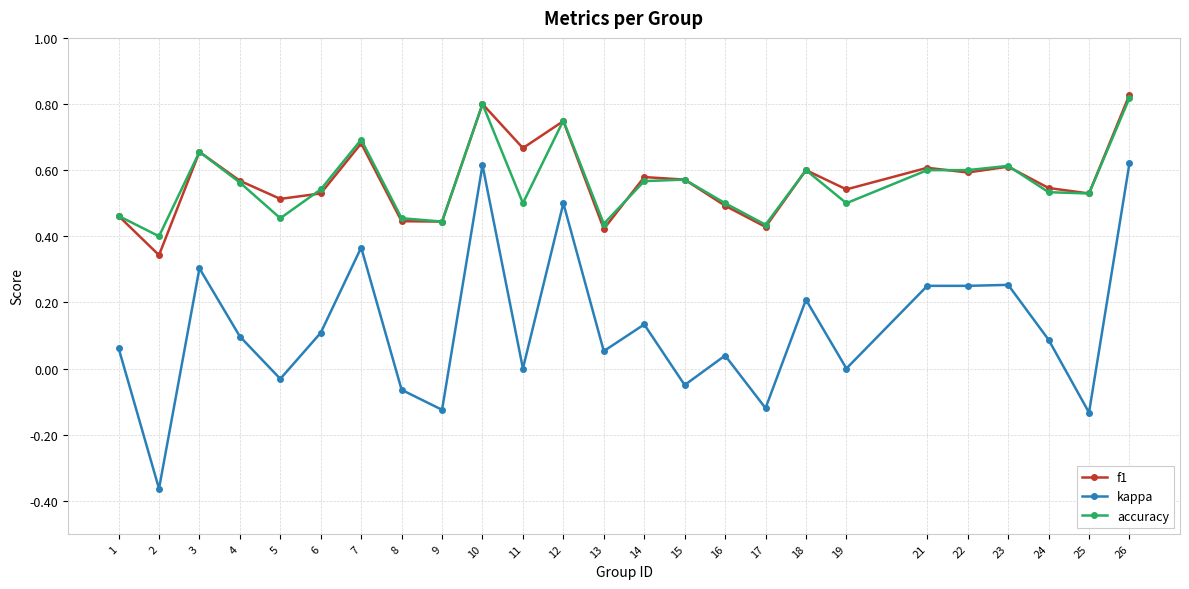

Is the value of kappa at 2 greater than the value of f1 at 14?

No